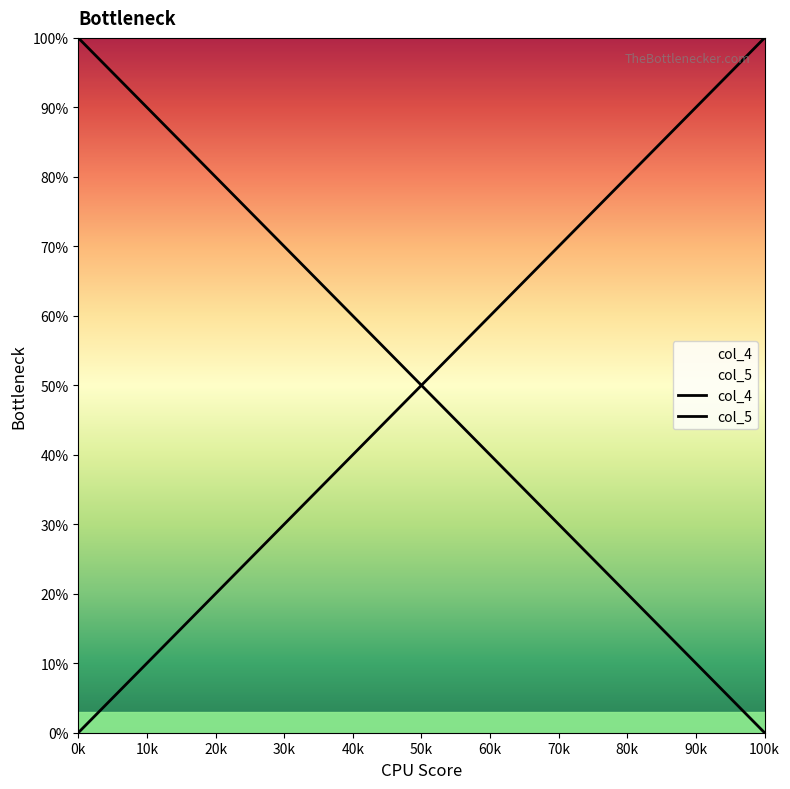

How many data points in col_4 are above 52?

10